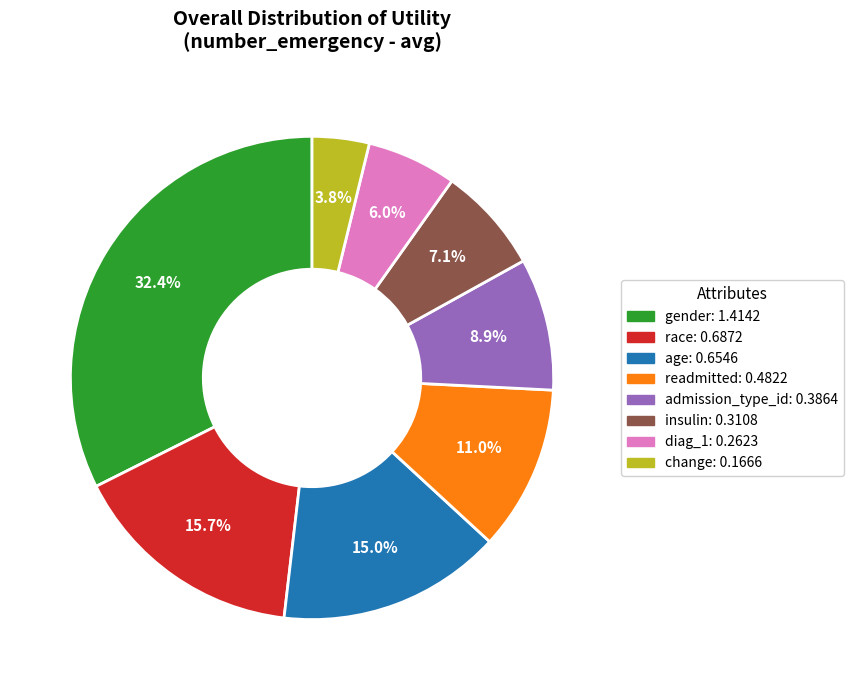

To the nearest percent, what is the difference between the gender and diag_1 slice percentages?

26%